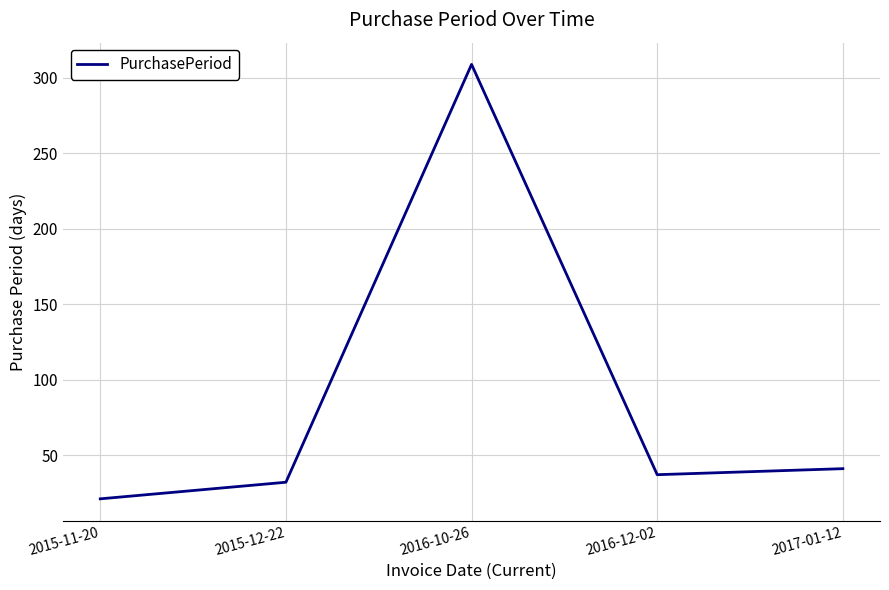

The chart shows a value of 37 at 2016-12-02. True or false?

True